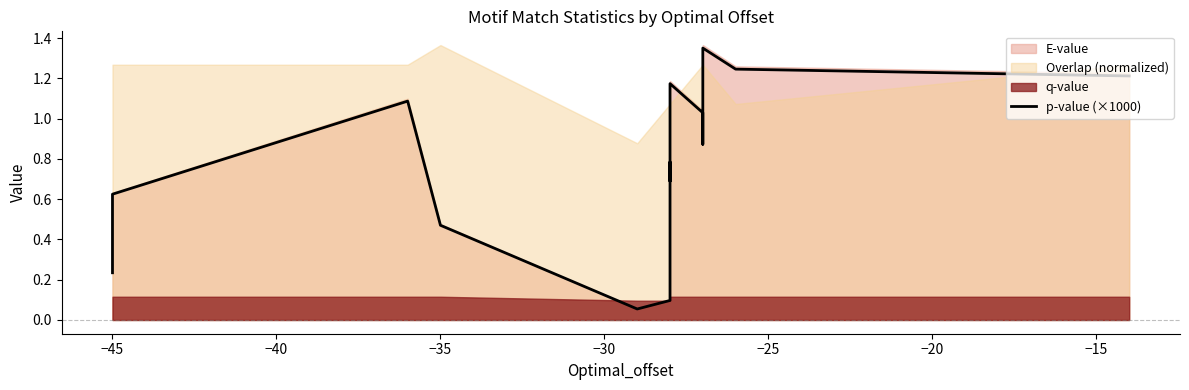

What is the average value?

0.9